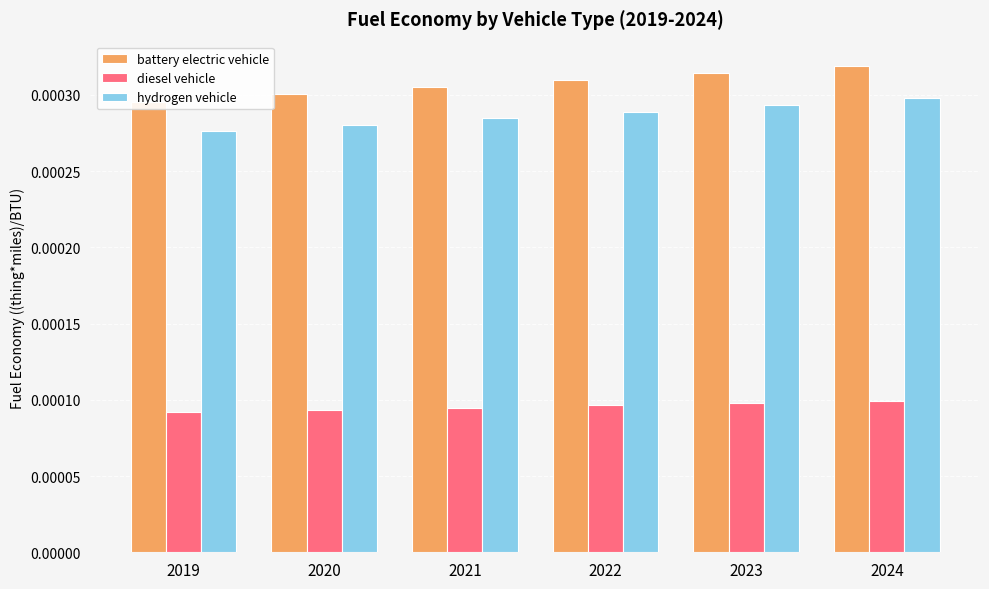

How many series are shown in this chart?

3